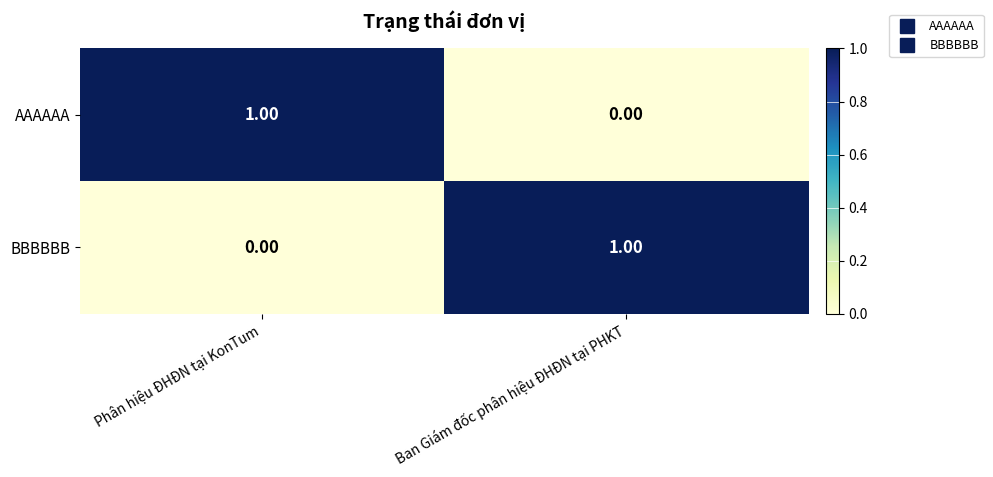

At which label is BBBBBB closest to 0?

Phân hiệu ĐHĐN tại KonTum